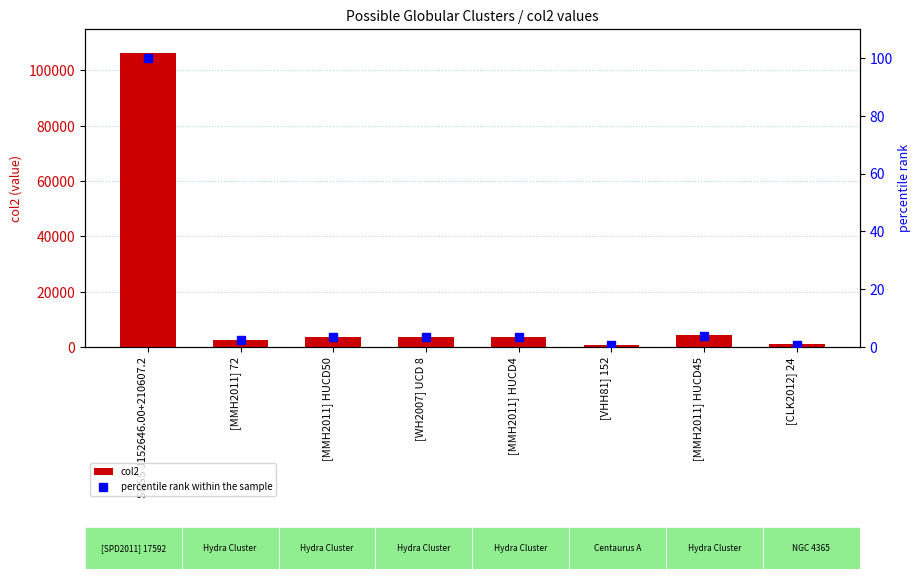

The value of col2 at [VHH81] 152 is 585.0. True or false?

True